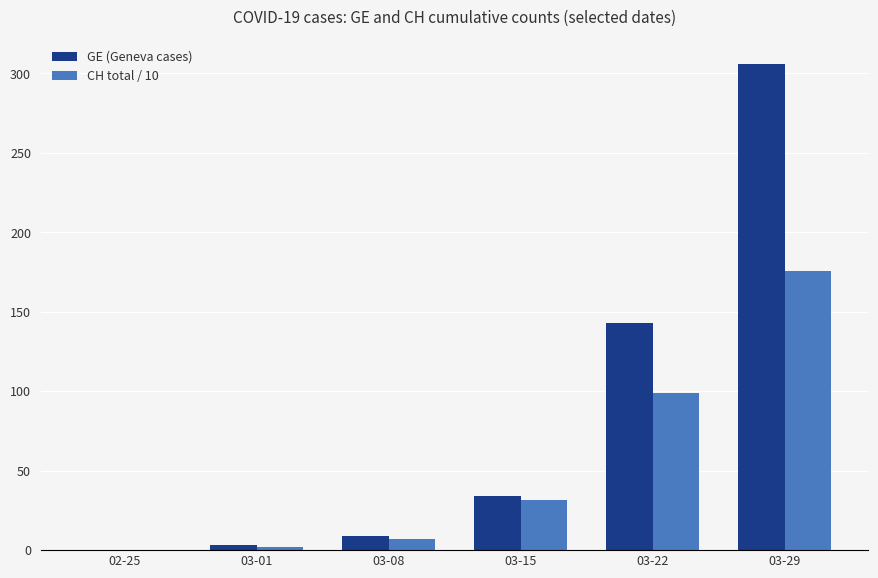

Is it true that GE (Geneva cases) equals -112.5 at 02-25?

False